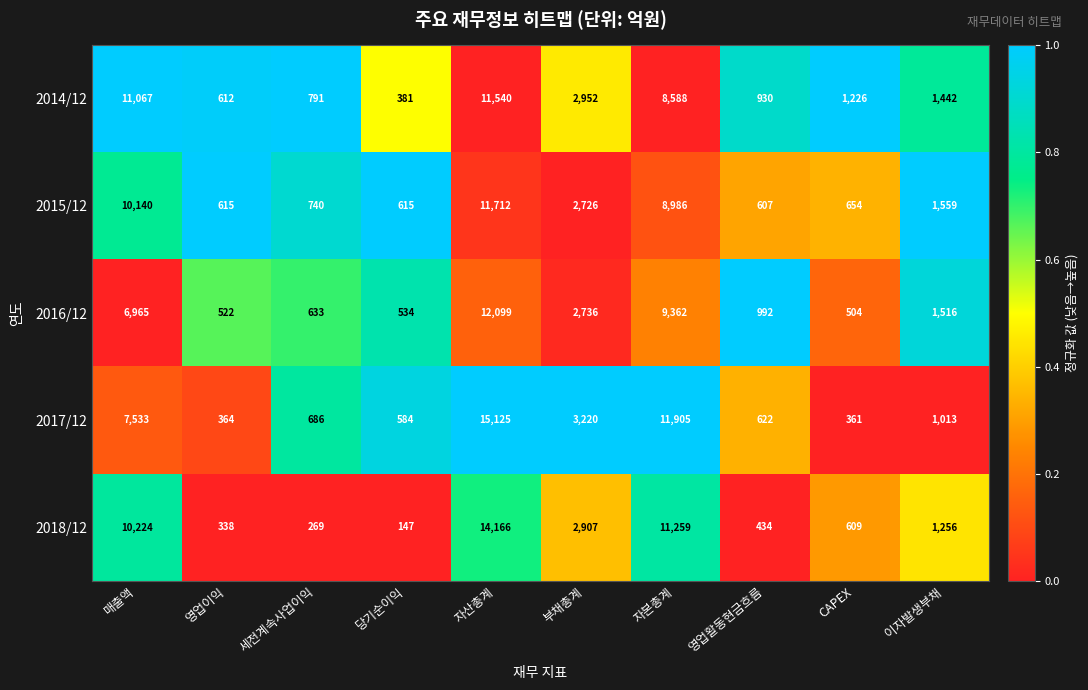

Which category has the lowest value across all series?

당기순이익